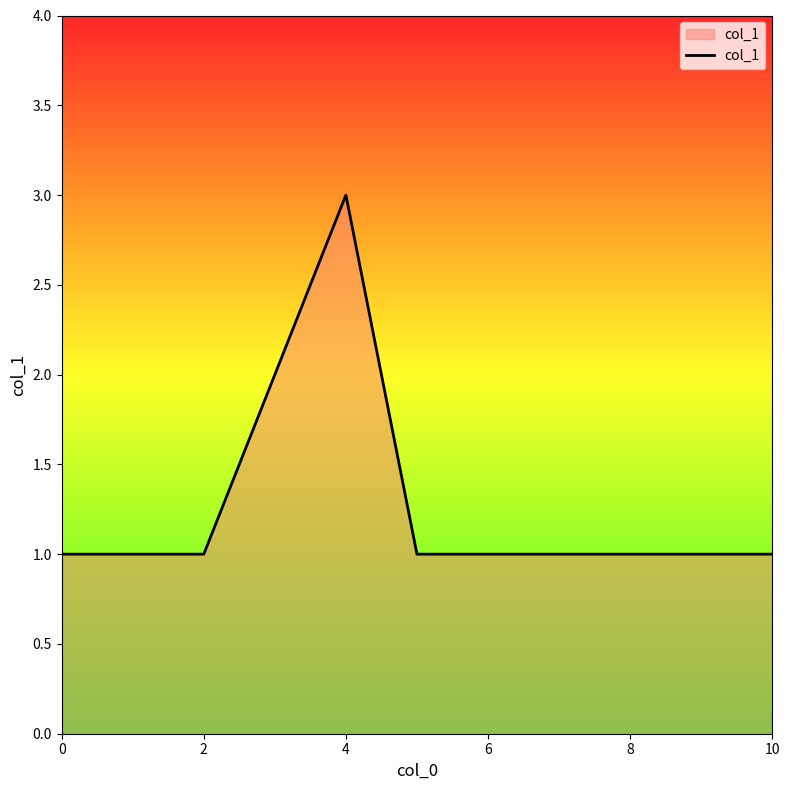

What is the maximum value shown in the chart?

3